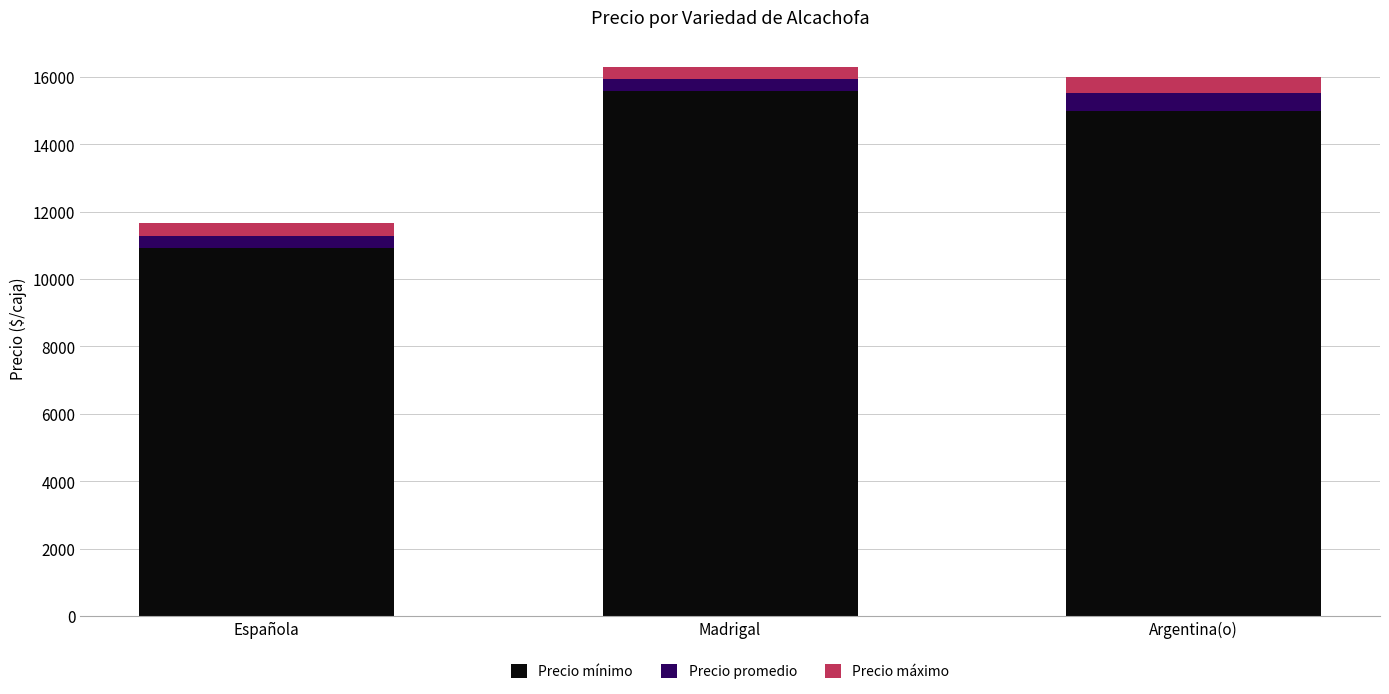

Reading left to right, list the values for the Precio mínimo series.

Española=10920.3	Madrigal=15571.4	Argentina(o)=15000.0